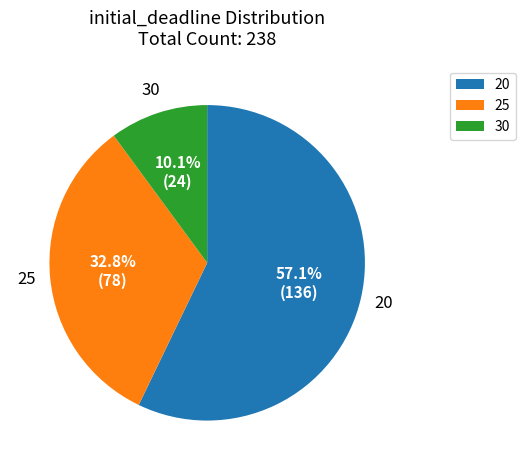

To the nearest percent, what is the difference between the largest and smallest slice percentages?

47%